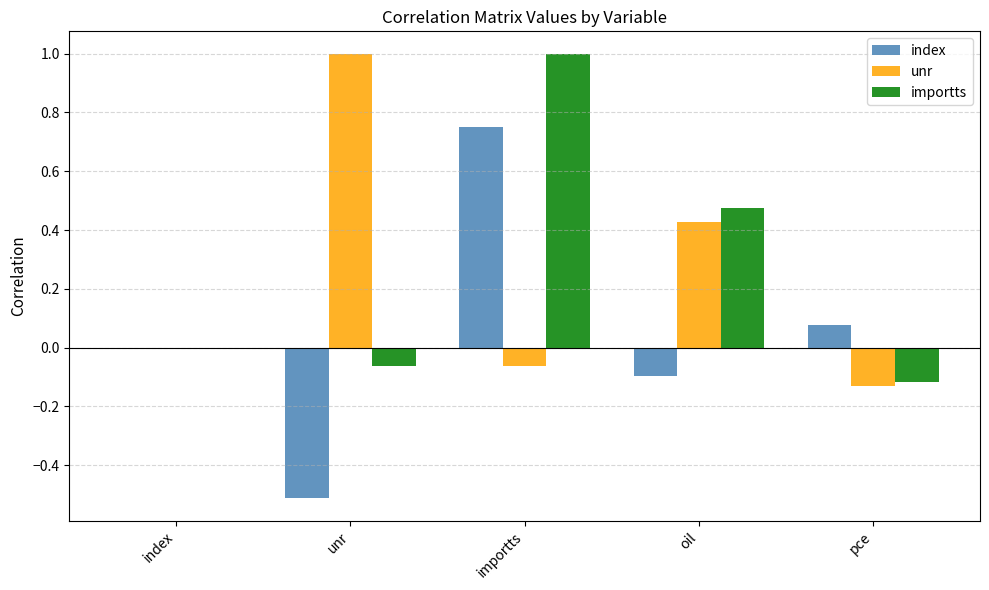

What is the maximum value for unr?

1.0